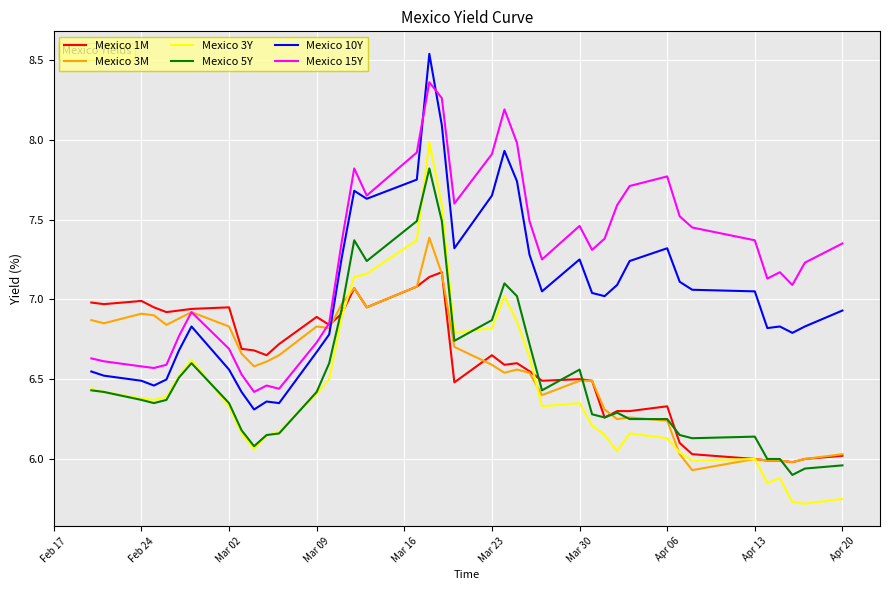

List the series in order of their peak value, highest first.

Mexico 10Y, Mexico 15Y, Mexico 3Y, Mexico 5Y, Mexico 3M, Mexico 1M